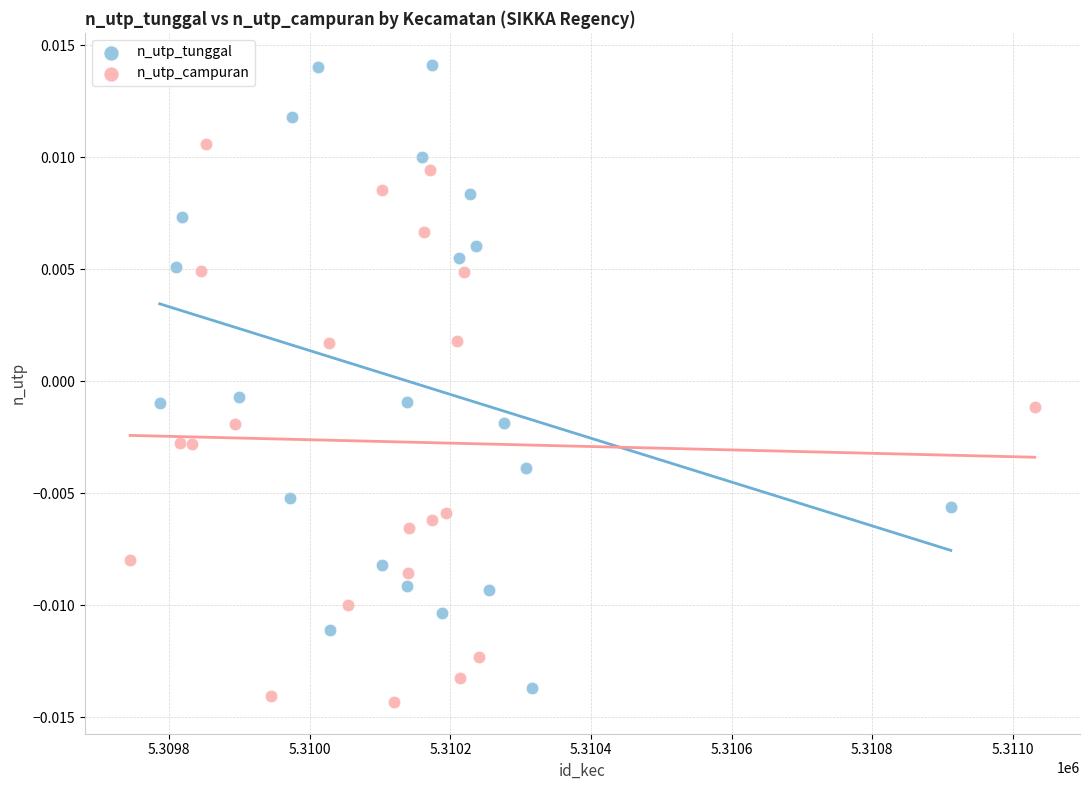

Which series contains the highest Y value?

n_utp_tunggal